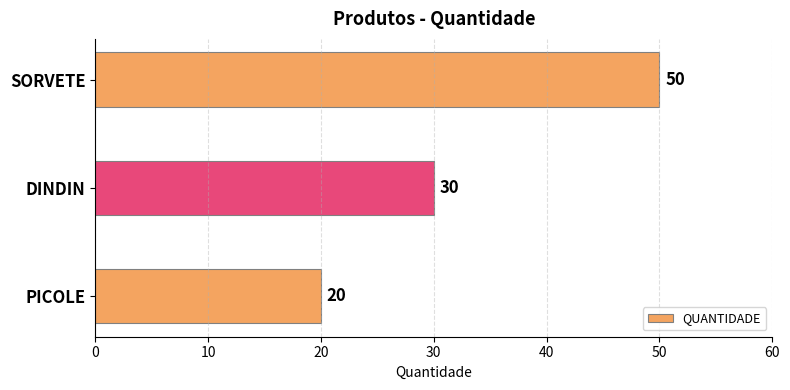

True or false: the data shows 50 at SORVETE.

True